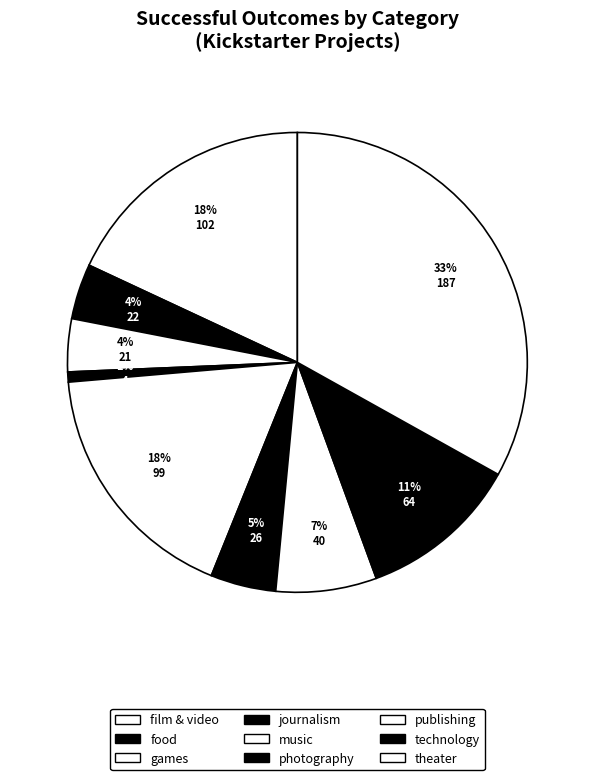

To the nearest percent, what is the difference between the photography and games slice percentages?

1%